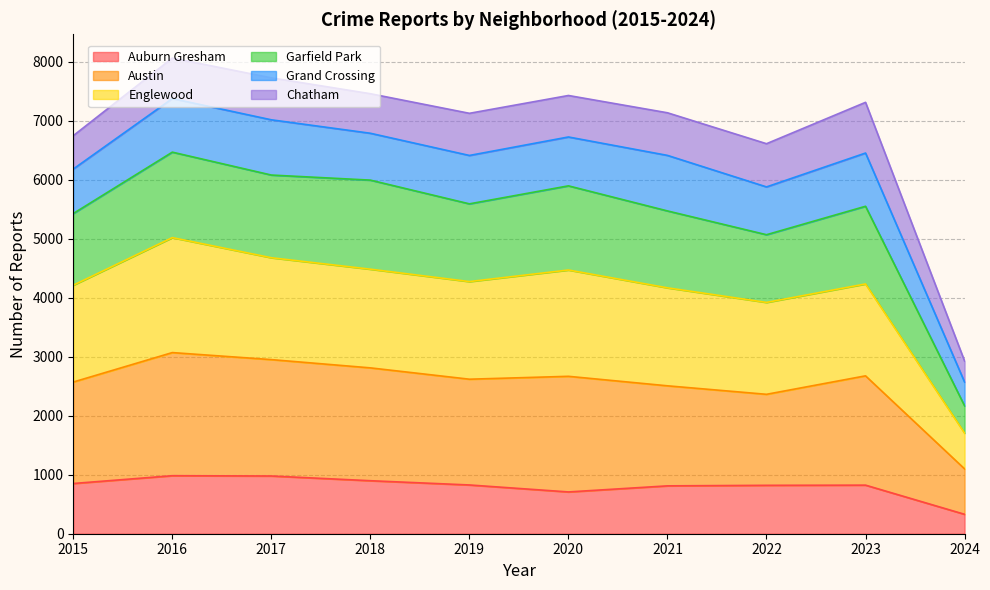

Which category has the highest value across all series?

2016